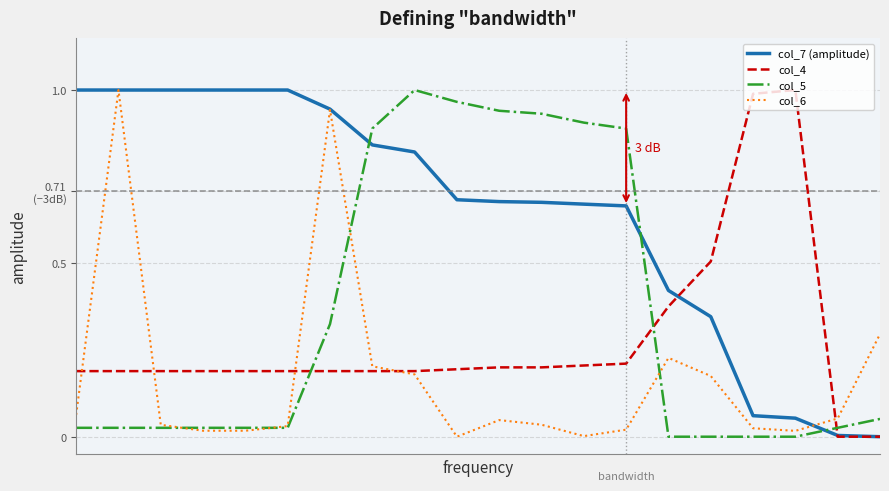

How many interior local valleys does the col_6 series have?

3